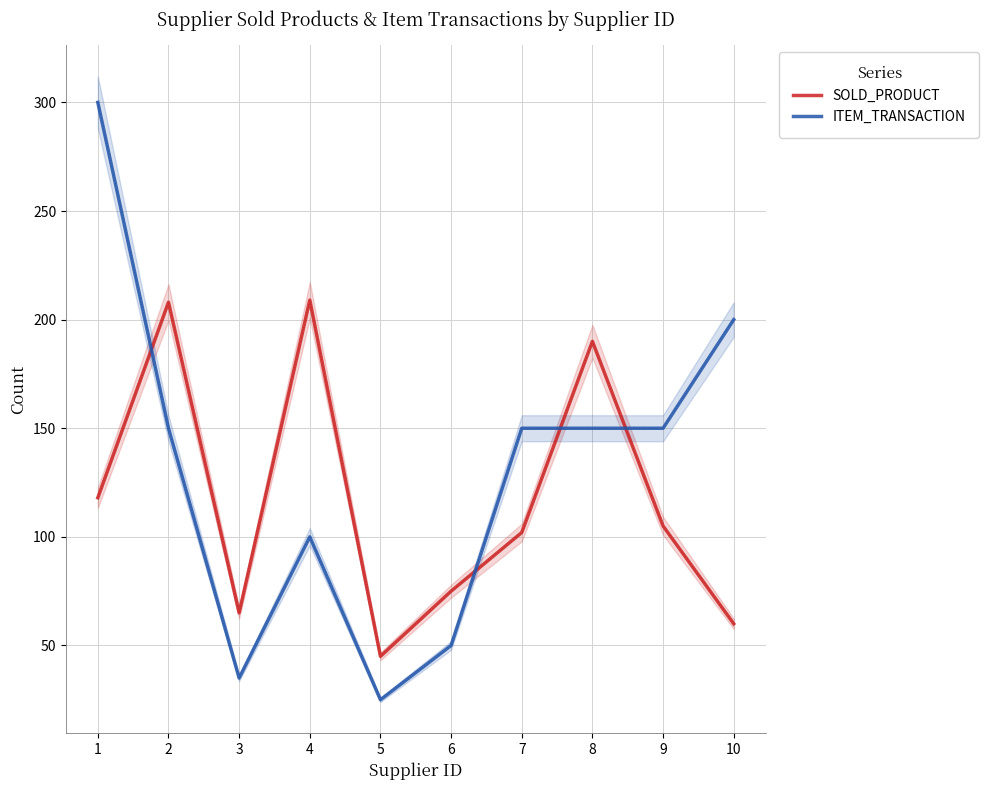

How many lines are shown in the chart?

2